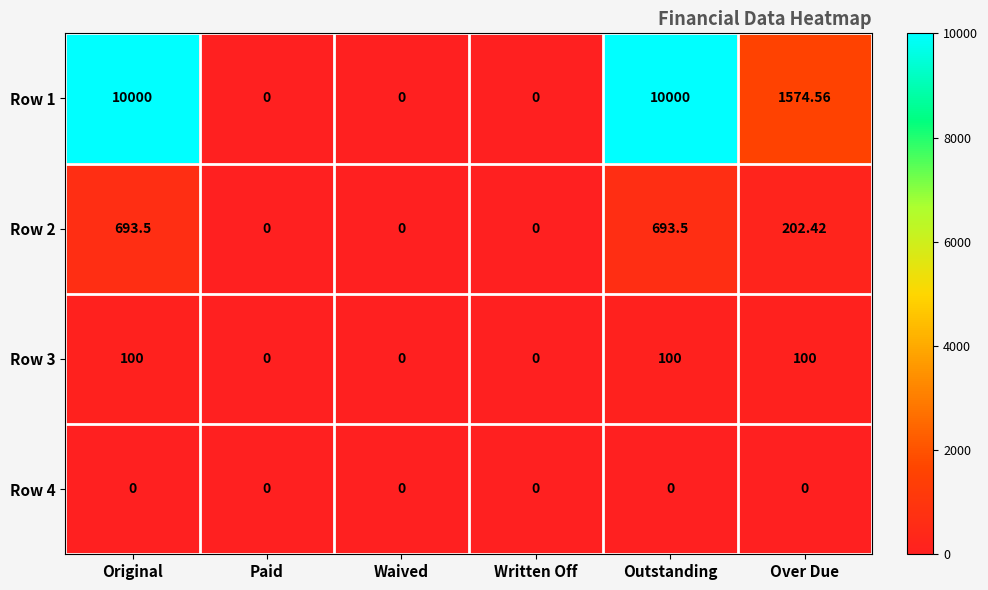

Is the value of Row 2 at Over Due greater than the value of Row 4 at Original?

Yes